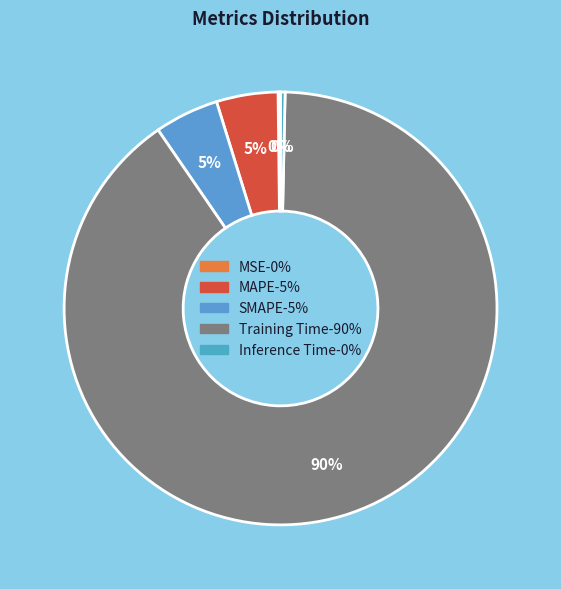

To the nearest percent, what is the average slice percentage?

20%